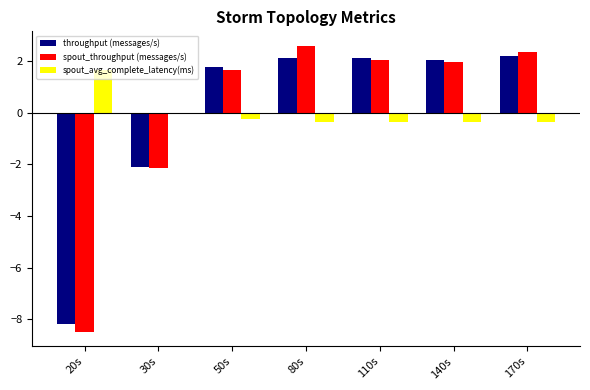

What is the maximum value shown in the chart?

2.6